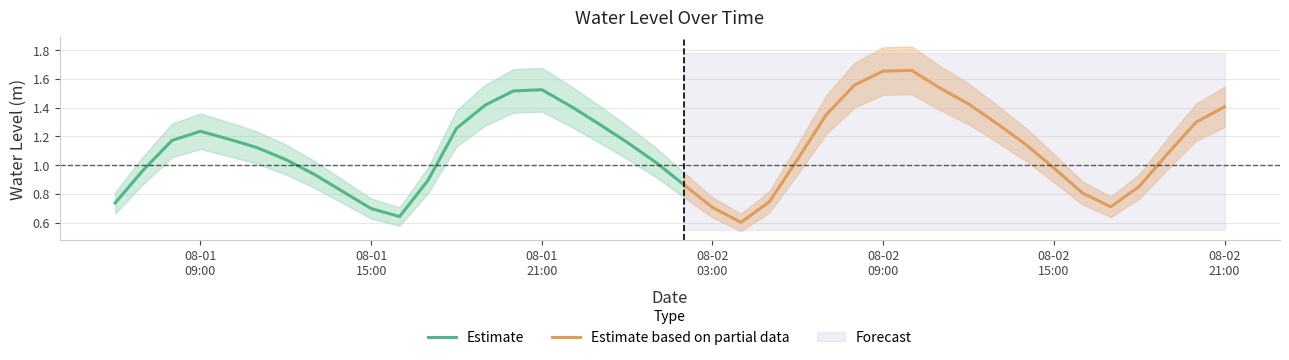

Rank the categories by value from lowest to highest.

2023-08-02 04:00:00, 2023-08-01 16:00:00, 2023-08-01 15:00:00, 2023-08-02 03:00:00, 2023-08-02 17:00:00, 2023-08-01 06:00:00, 2023-08-02 05:00:00, 2023-08-02 16:00:00, 2023-08-01 14:00:00, 2023-08-02 18:00:00, 2023-08-02 02:00:00, 2023-08-01 17:00:00, 2023-08-01 13:00:00, 2023-08-01 07:00:00, 2023-08-02 15:00:00, 2023-08-02 01:00:00, 2023-08-01 12:00:00, 2023-08-02 06:00:00, 2023-08-02 19:00:00, 2023-08-01 11:00:00, 2023-08-02 14:00:00, 2023-08-02 00:00:00, 2023-08-01 08:00:00, 2023-08-01 10:00:00, 2023-08-01 09:00:00, 2023-08-01 18:00:00, 2023-08-01 23:00:00, 2023-08-02 13:00:00, 2023-08-02 20:00:00, 2023-08-02 07:00:00, 2023-08-02 21:00:00, 2023-08-01 22:00:00, 2023-08-01 19:00:00, 2023-08-02 12:00:00, 2023-08-01 20:00:00, 2023-08-01 21:00:00, 2023-08-02 11:00:00, 2023-08-02 08:00:00, 2023-08-02 09:00:00, 2023-08-02 10:00:00